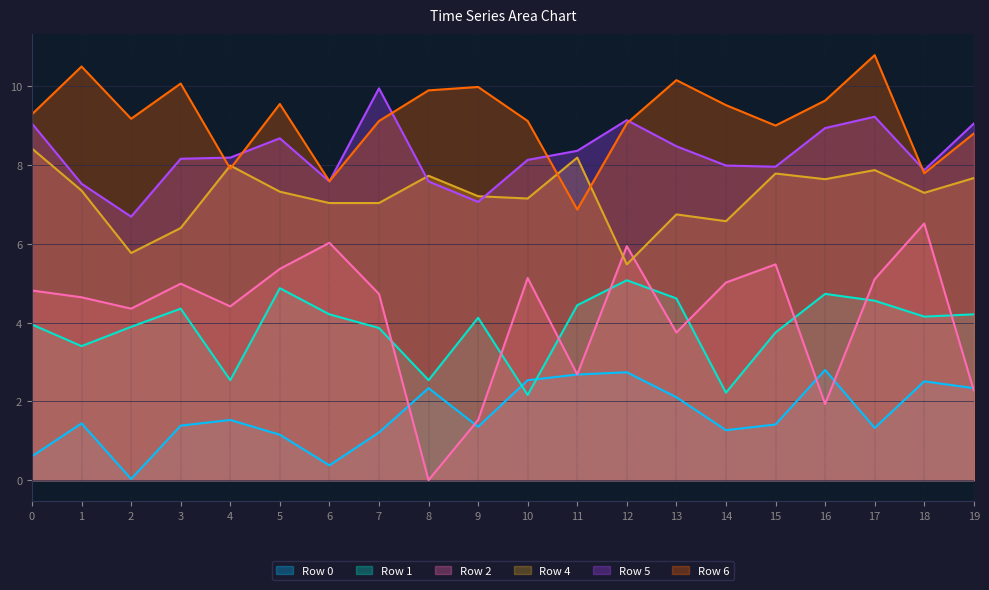

True or false: Row 2 and Row 6 intersect in this chart.

False